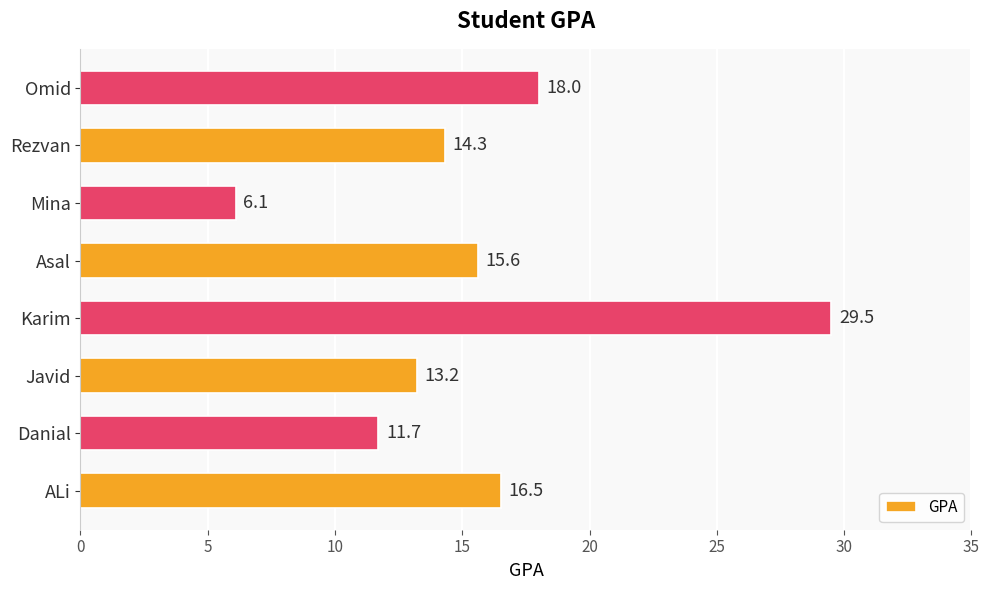

The value at Danial is 11.7. True or false?

True